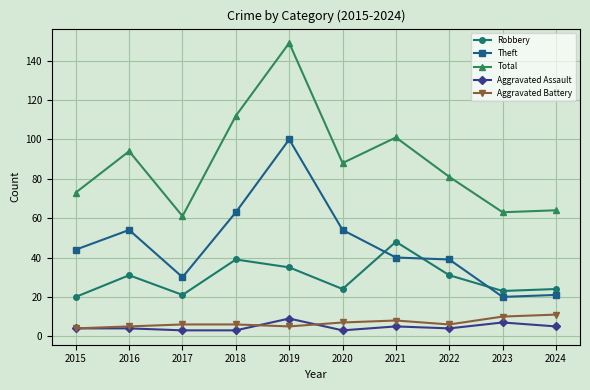

How many values in the Total series are below 88?

5